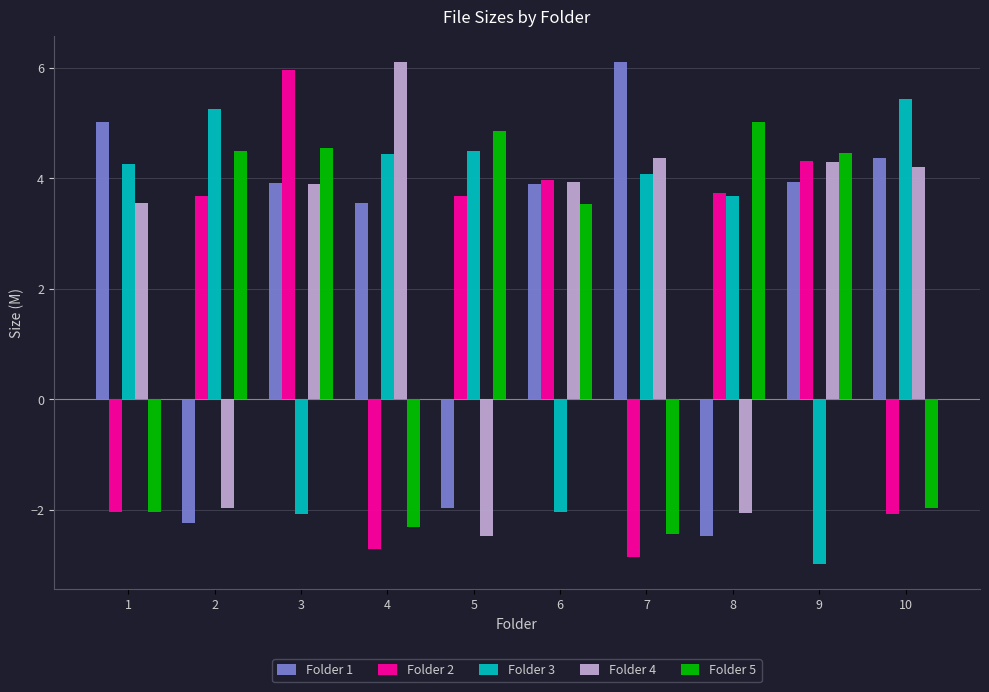

What is the maximum value shown in the chart?

6.1